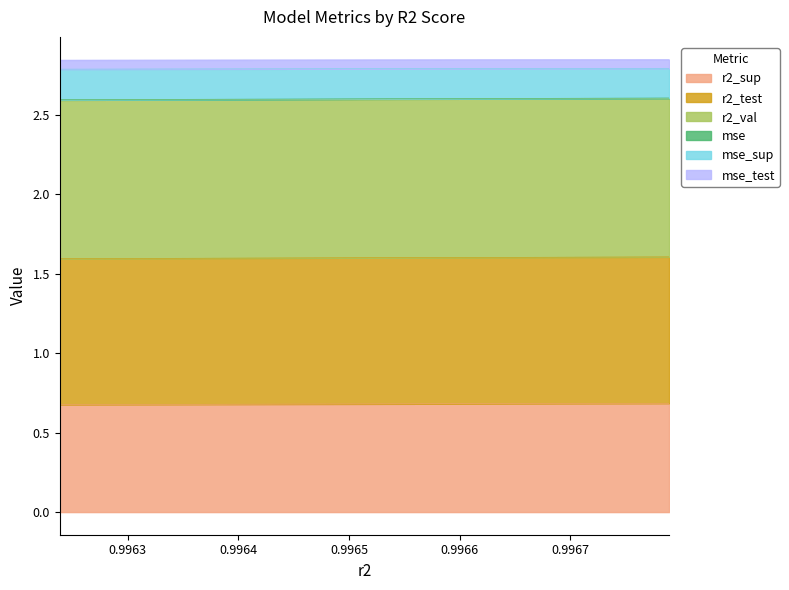

What position from the left is 0.996732607376968?

2